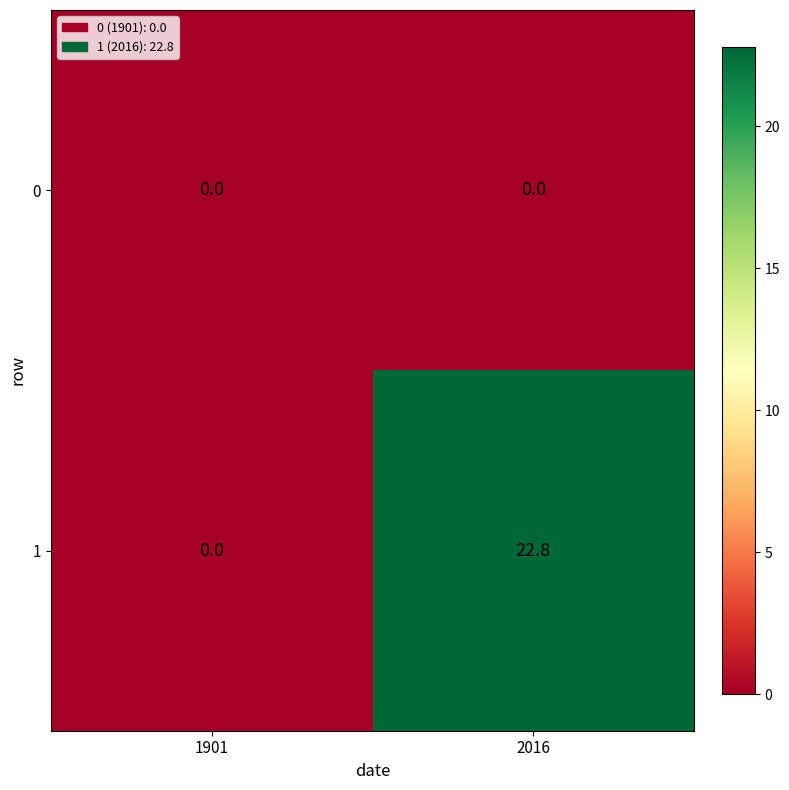

What is the spread (max minus min) of values at 2016?

22.8